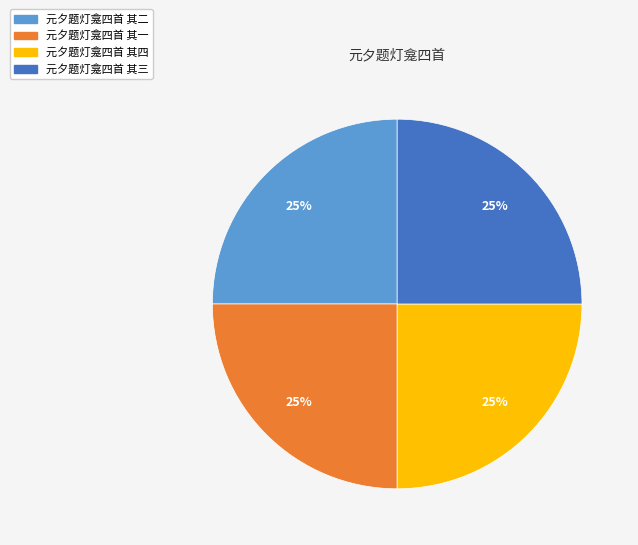

To the nearest percent, what percentage of the pie is 元夕题灯龛四首 其四?

25%